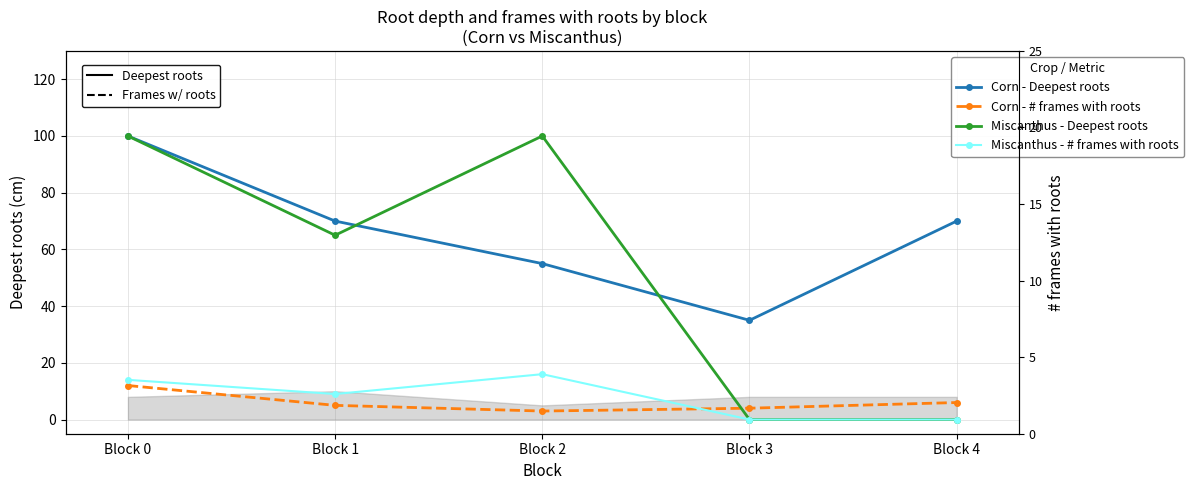

Where is the first local minimum for Miscanthus - # frames with roots?

Block 1